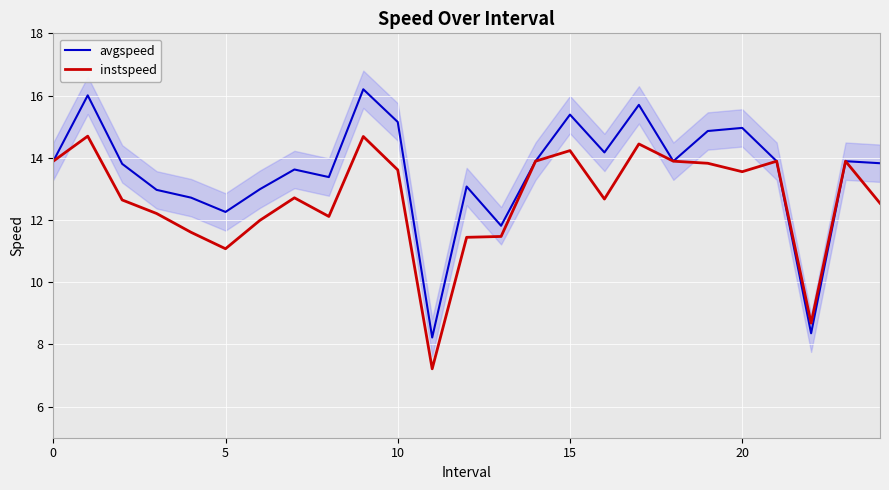

True or false: instspeed has more than 0 points higher than both neighbors.

True